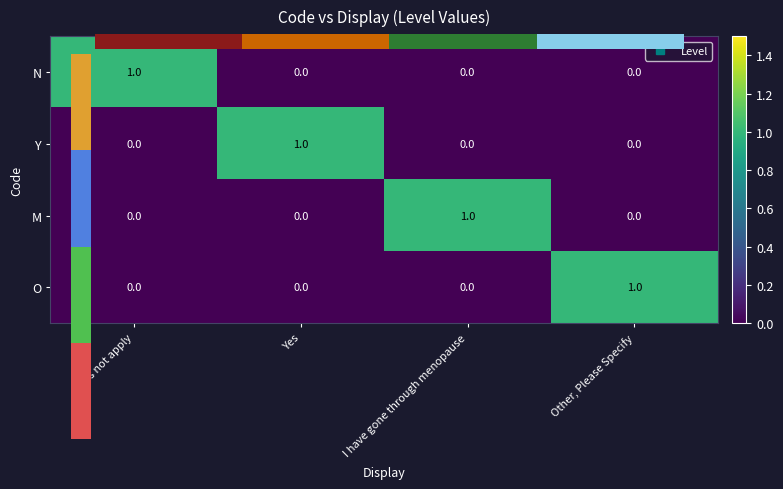

The value of N at Other, Please Specify is 0. True or false?

True